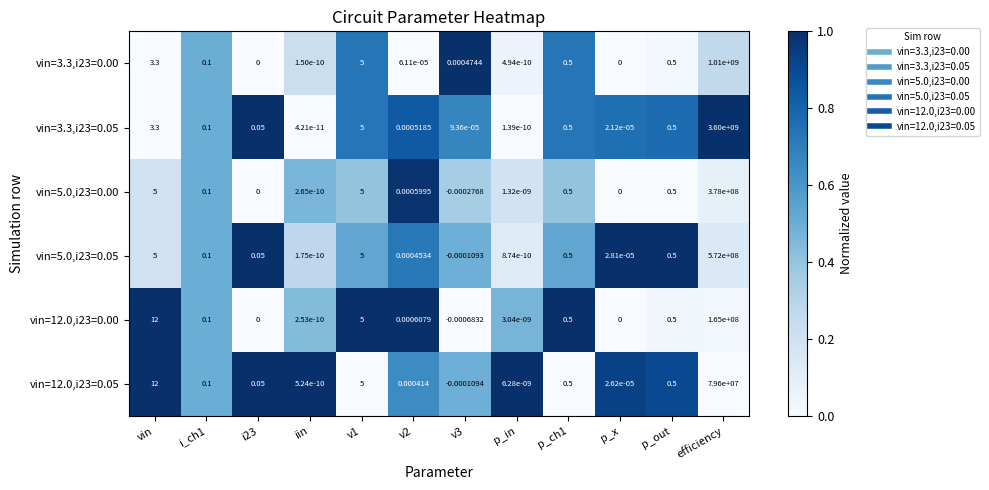

Where does the vin=5.0,i23=0.00 series first go above 0?

vin